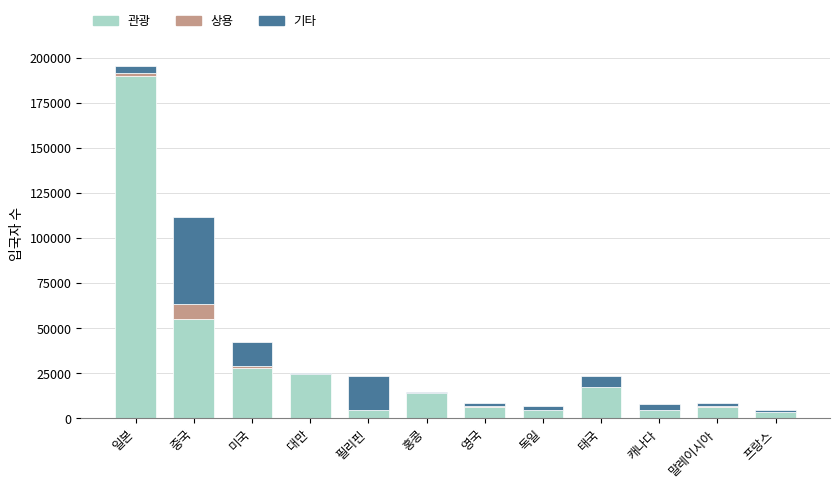

Which category has the highest value in the 관광 series?

일본